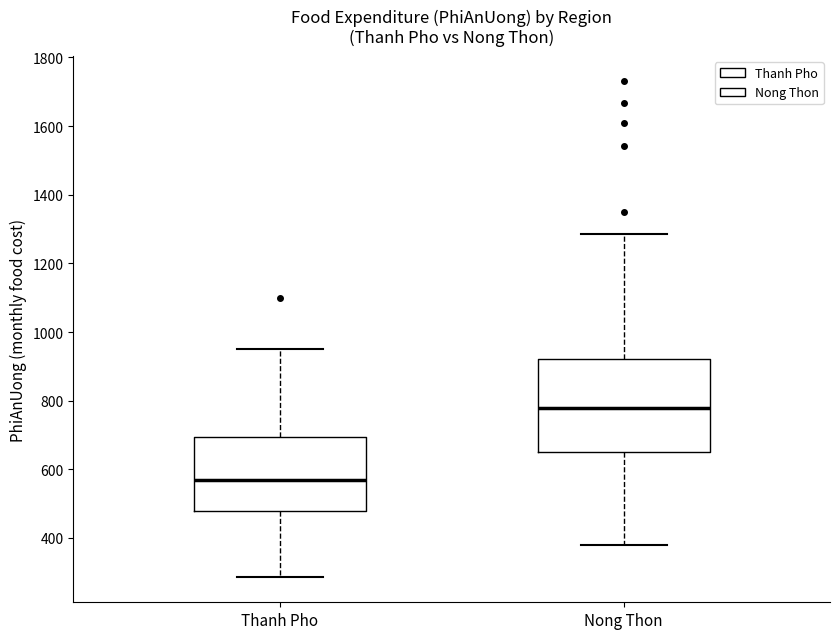

Comparing the boxes themselves (not the whiskers), which one is the tallest?

Nong Thon